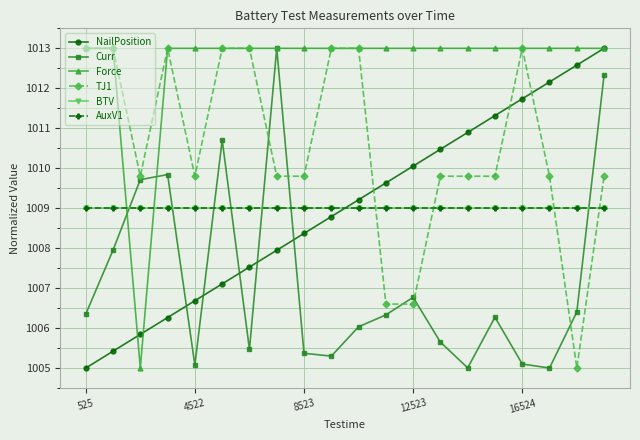

Does the chart display data point markers on the line(s)?

Yes